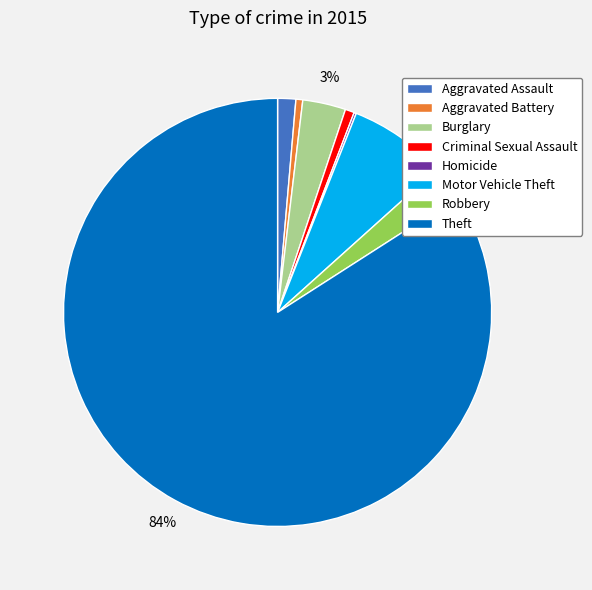

To the nearest percent, what is the difference between the largest and smallest slice percentages?

84%